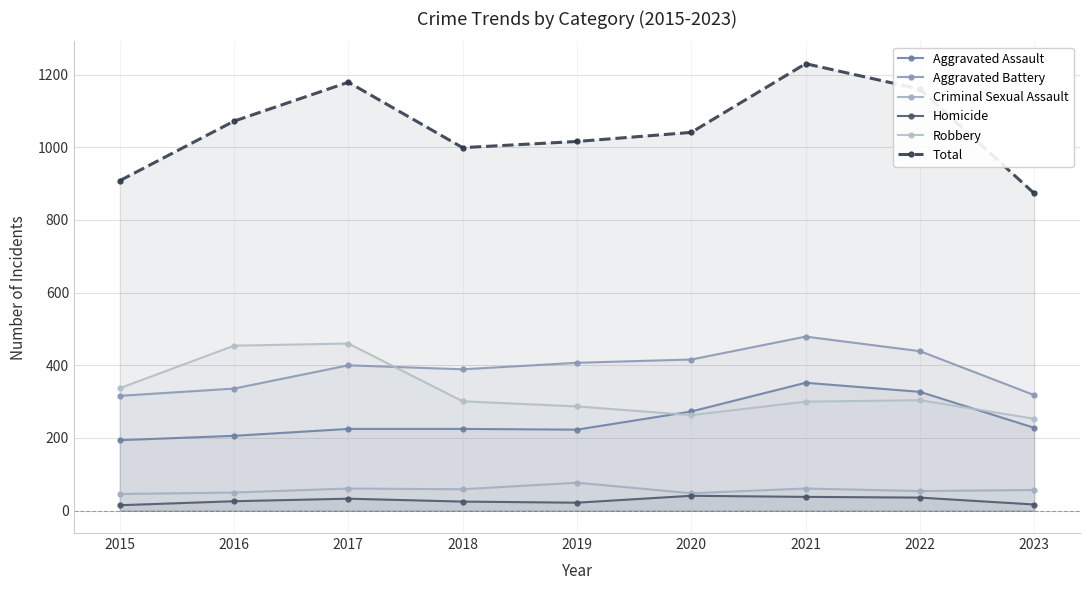

What is the difference between the Homicide values at 2023 and 2017?

16